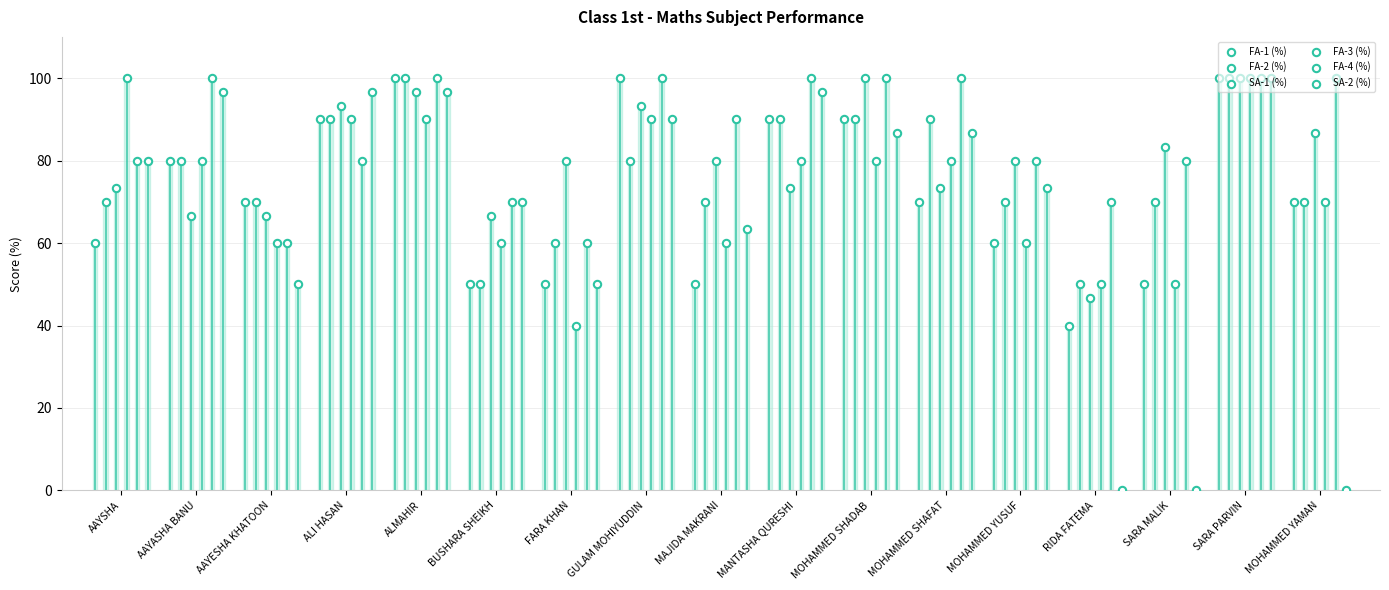

Is the value of SA-1 (%) at GULAM MOHIYUDDIN greater than the value of FA-4 (%) at SARA PARVIN?

No